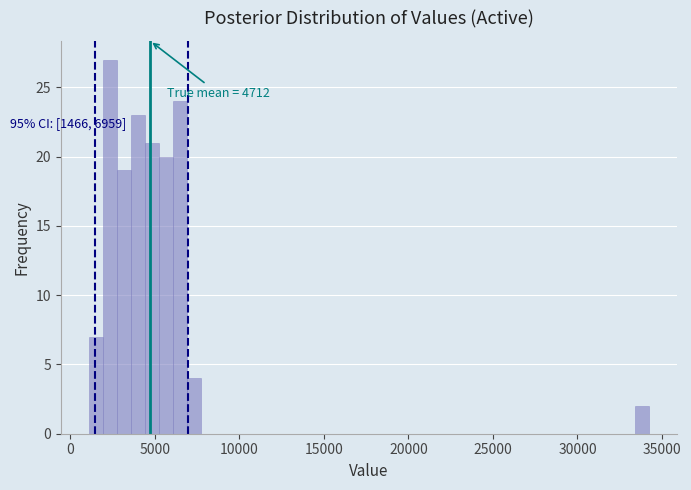

Around what value on the x-axis is the tallest bar? Give the approximate position of its centre, as read against the axis.

2500